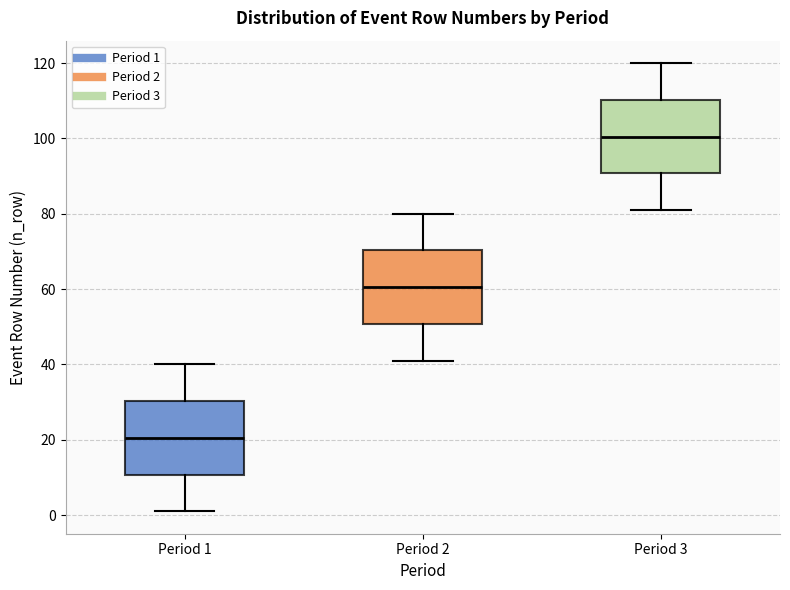

Which box has the lowest median line?

Period 1